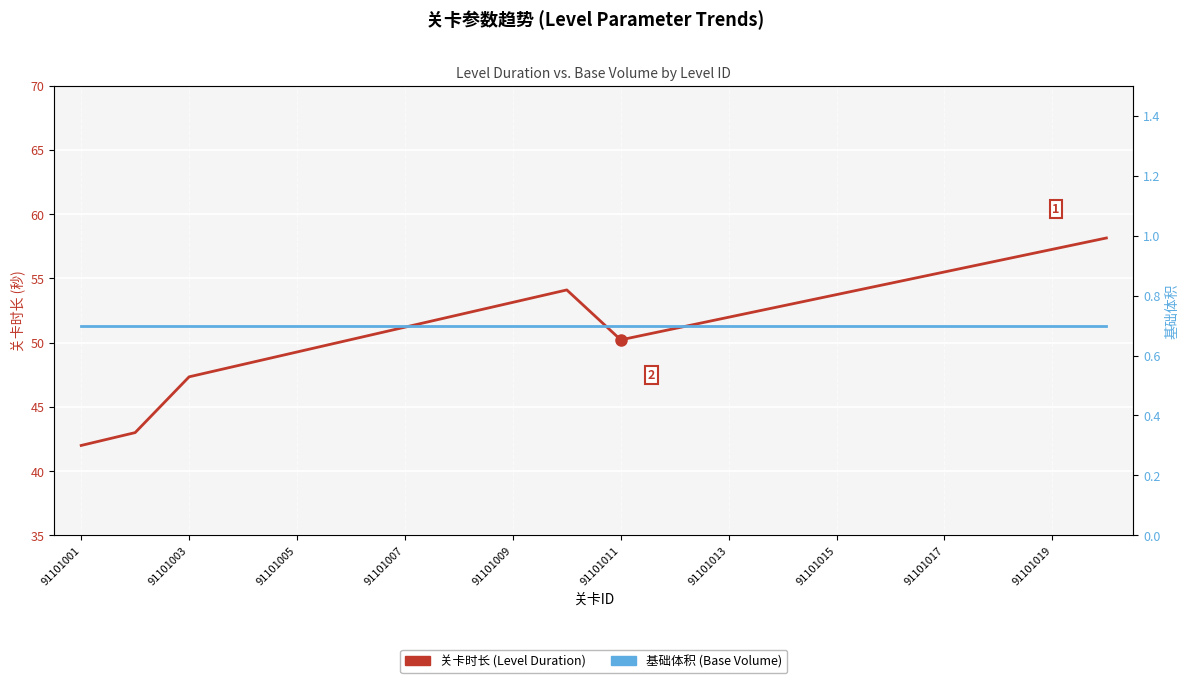

The 关卡时长 (Level Duration) series shows 53.7 at 91101015. True or false?

True